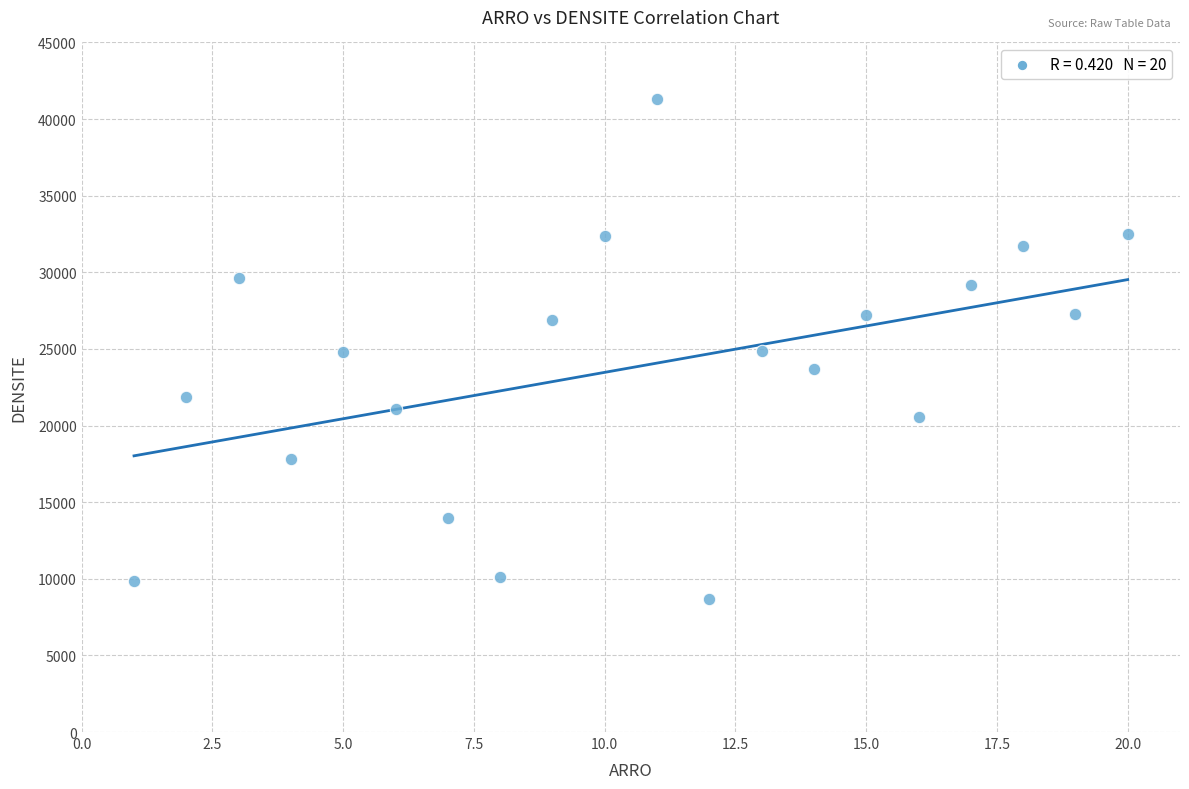

What is the range of X values (max minus min)?

19